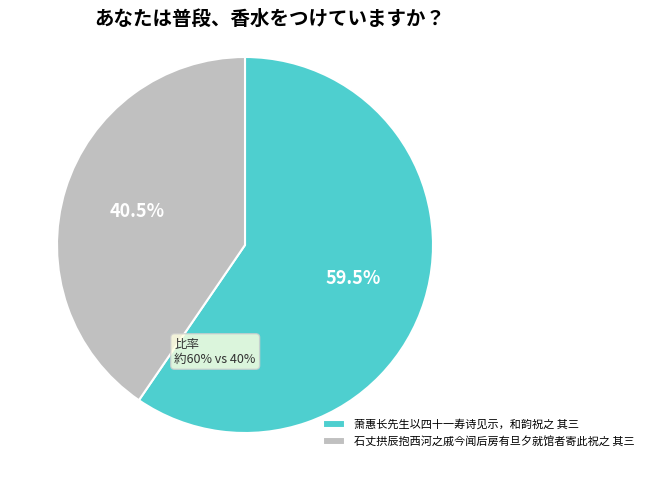

What is the total percentage of 石丈拱辰抱西河之戚今闻后房有旦夕就馆者寄此祝之 其三 and 萧惠长先生以四十一寿诗见示，和韵祝之 其三?

100.0%